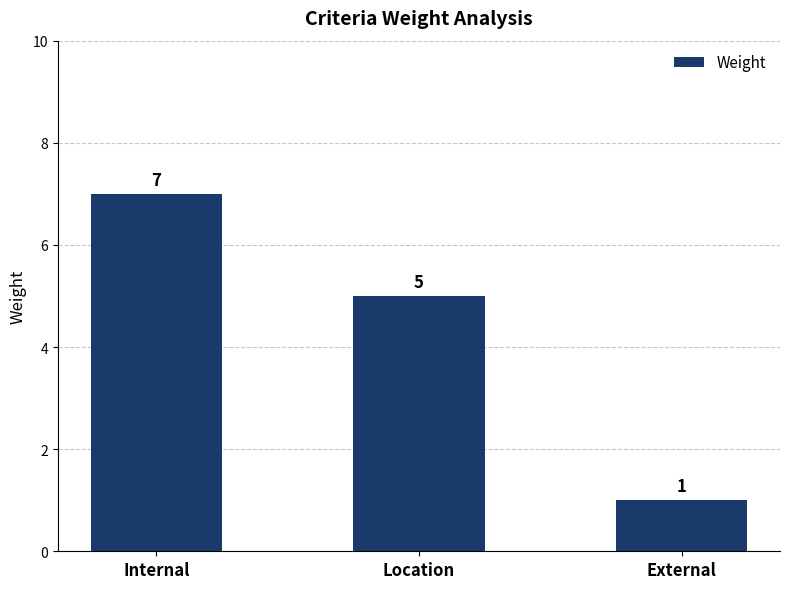

Reading right to left, list all the values displayed in this chart.

External=1	Location=5	Internal=7